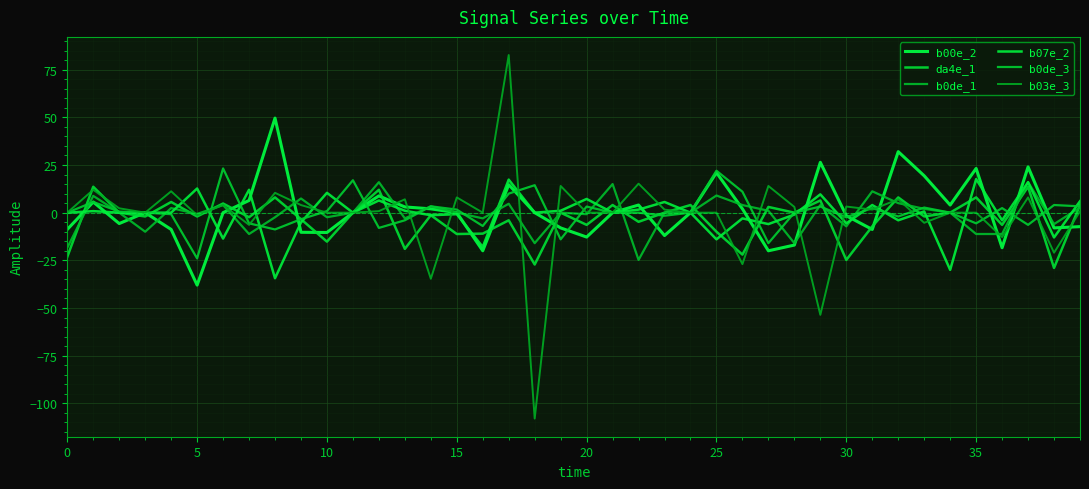

How many lines are shown in the chart?

6